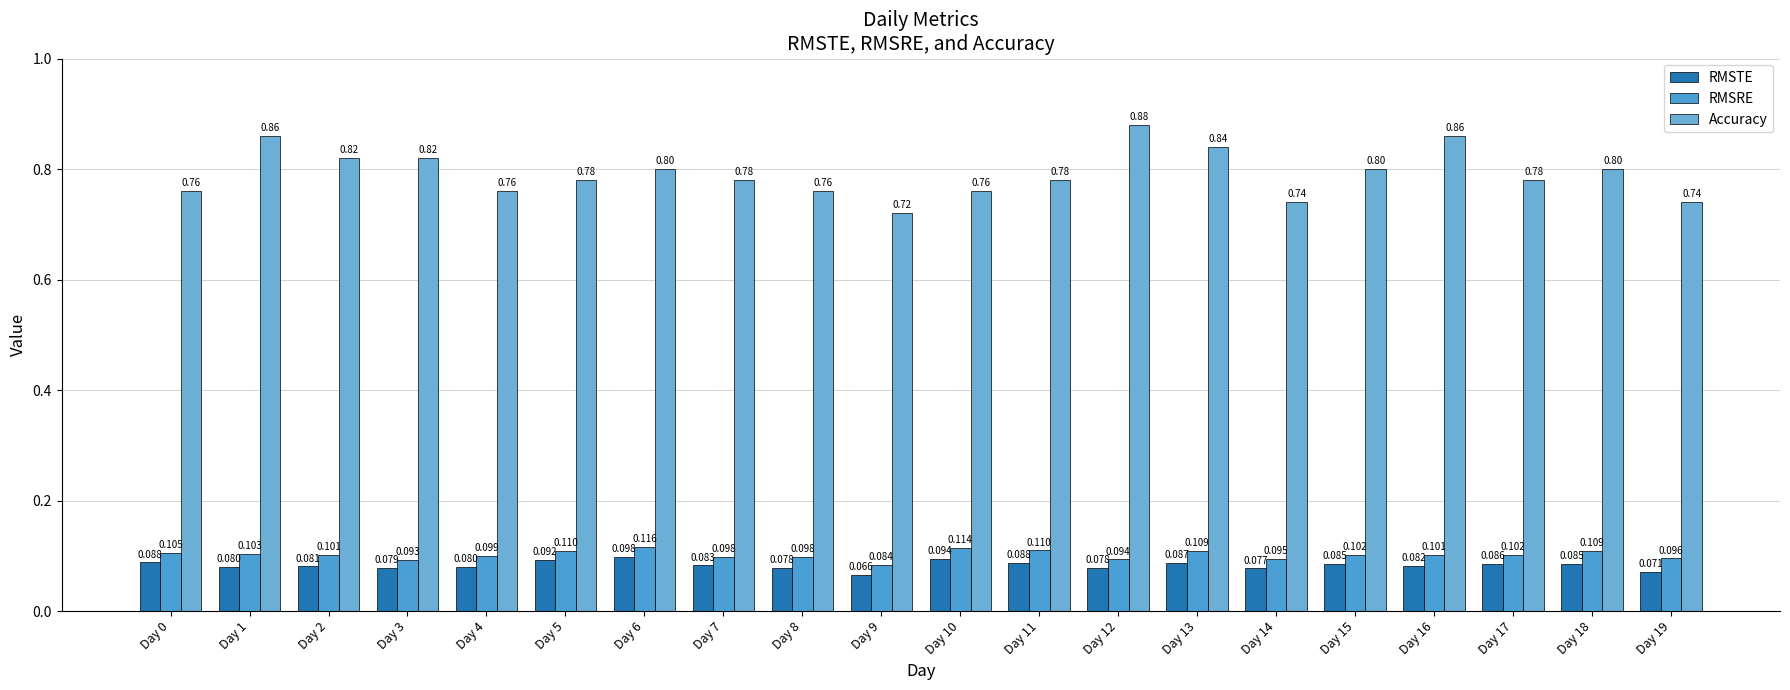

True or false: RMSRE has a value of 0.1 at Day 3.

False